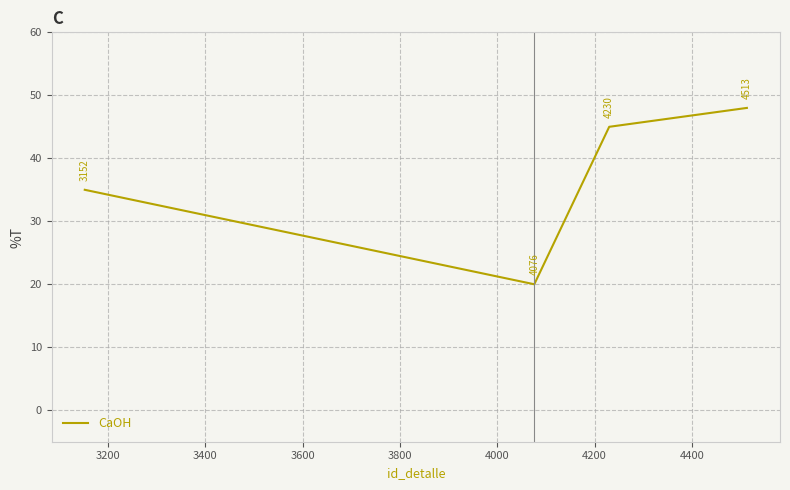

Count the values in the range 35 to 48.

3